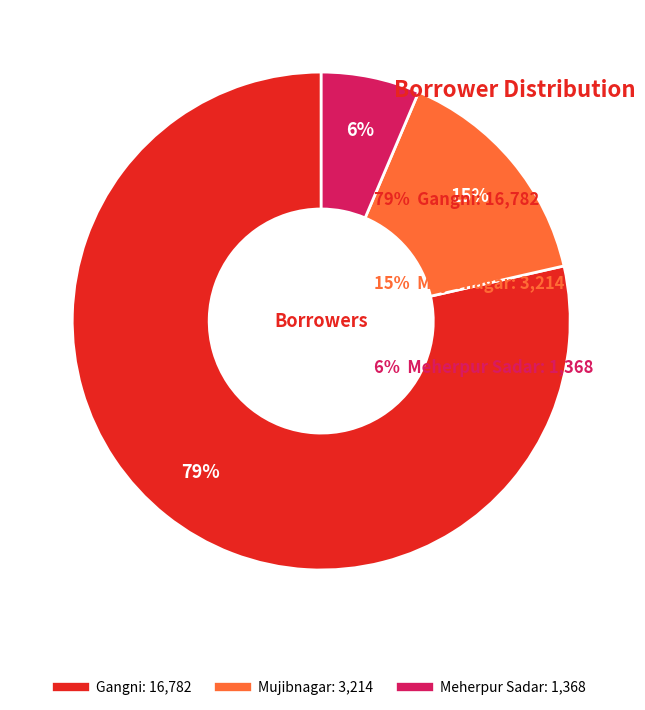

Count the number of slices in the pie.

3